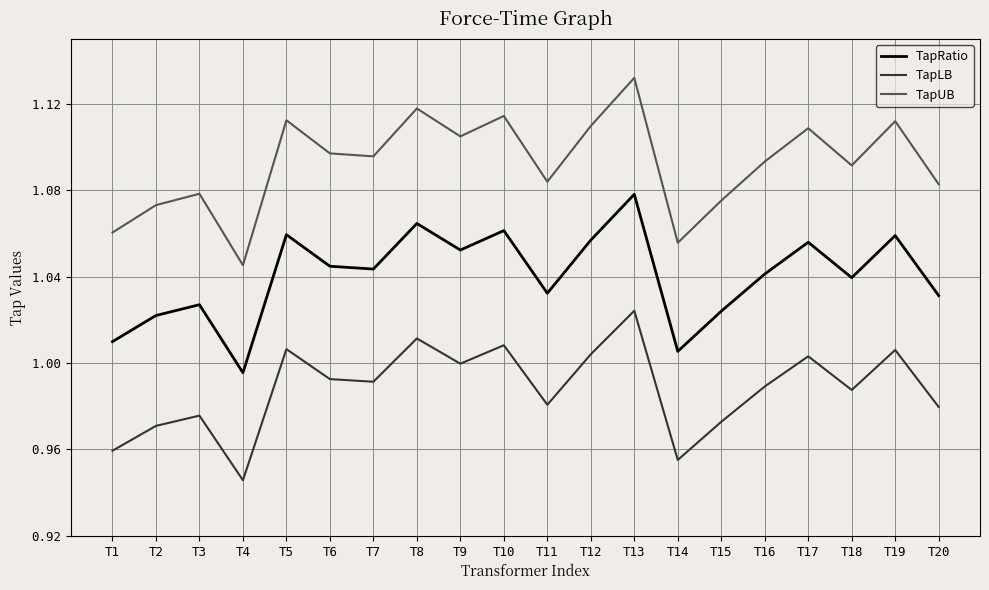

What is the sum of all TapLB values?

19.8